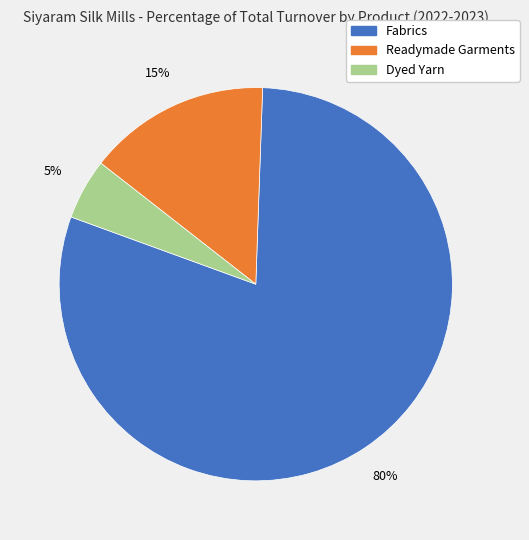

What percentage is the Dyed Yarn slice, to the nearest percent?

5%